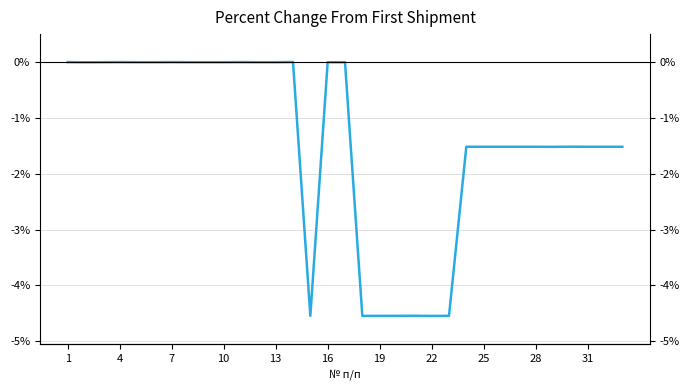

How many data points are less than -1?

17